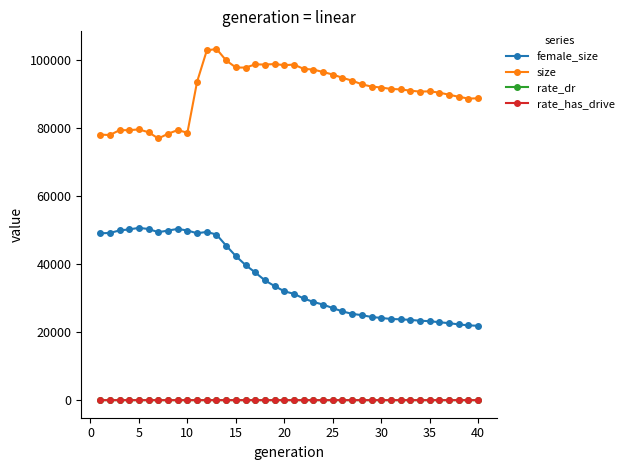

What is the greatest value displayed?

103346.0